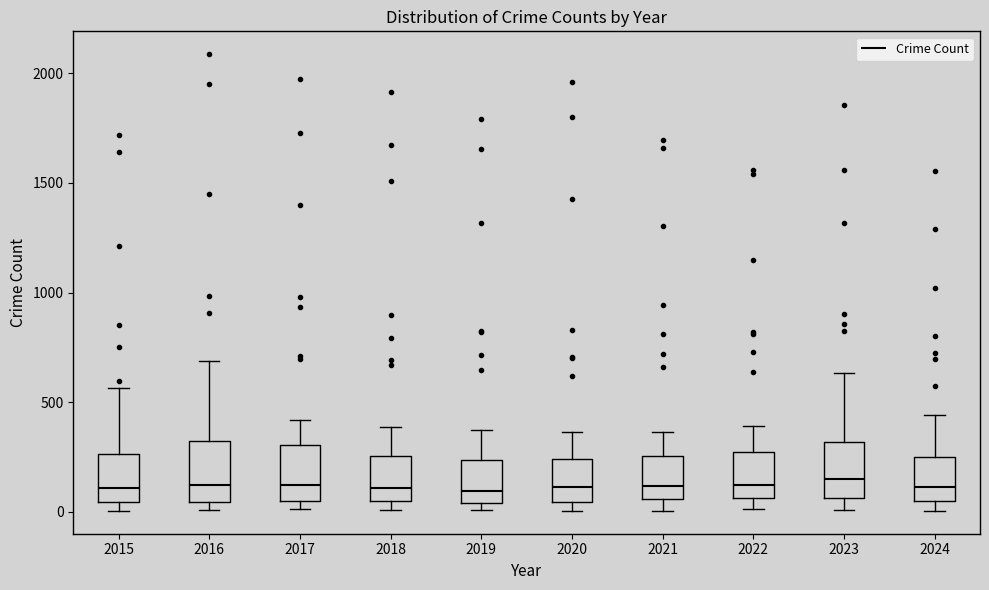

Reading left to right, read every box against the y-axis: the position of its median line, the range the box covers, and the ends of its whiskers. The values are not printed on the chart, so give them approximately, as read against the axis.

2015: median 100, box 50 to 250, whiskers 0 to 550
2016: median 150, box 50 to 300, whiskers 0 to 700
2017: median 100, box 50 to 300, whiskers 0 to 400
2018: median 100, box 50 to 250, whiskers 0 to 400
2019: median 100, box 50 to 250, whiskers 0 to 400
2020: median 100, box 50 to 250, whiskers 0 to 350
2021: median 100, box 50 to 250, whiskers 0 to 350
2022: median 100, box 50 to 250, whiskers 0 to 400
2023: median 150, box 50 to 300, whiskers 0 to 650
2024: median 100, box 50 to 250, whiskers 0 to 450